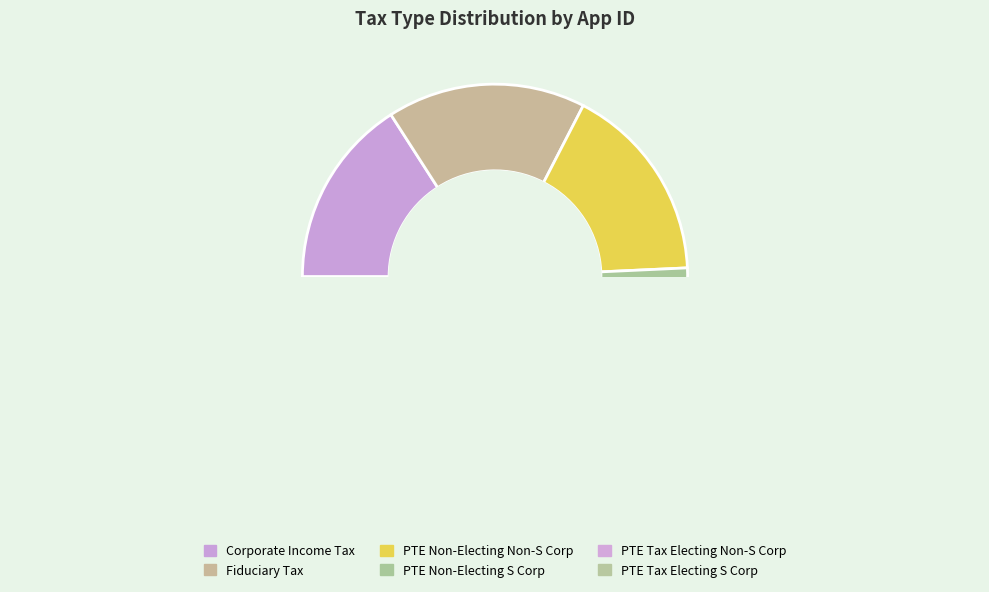

To the nearest percent, what is the average slice percentage?

17%